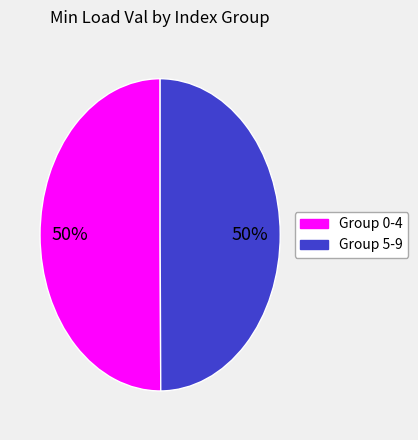

To the nearest percent, what is the average slice percentage?

50%